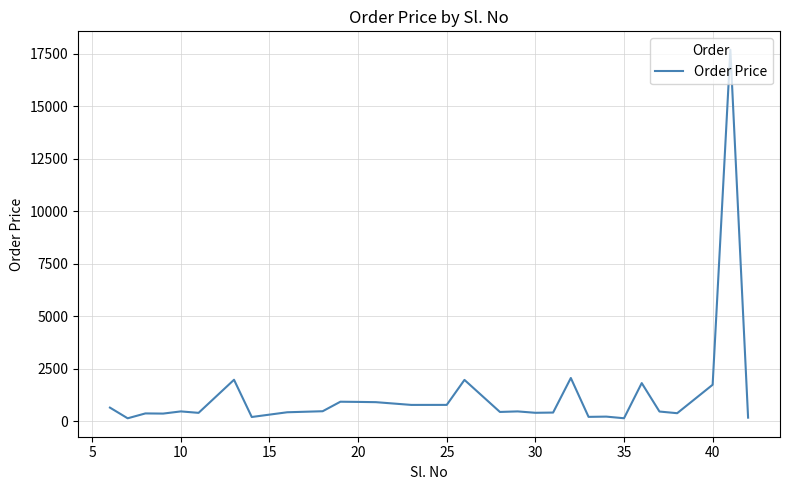

What is the difference between the maximum and minimum values?

17544.0